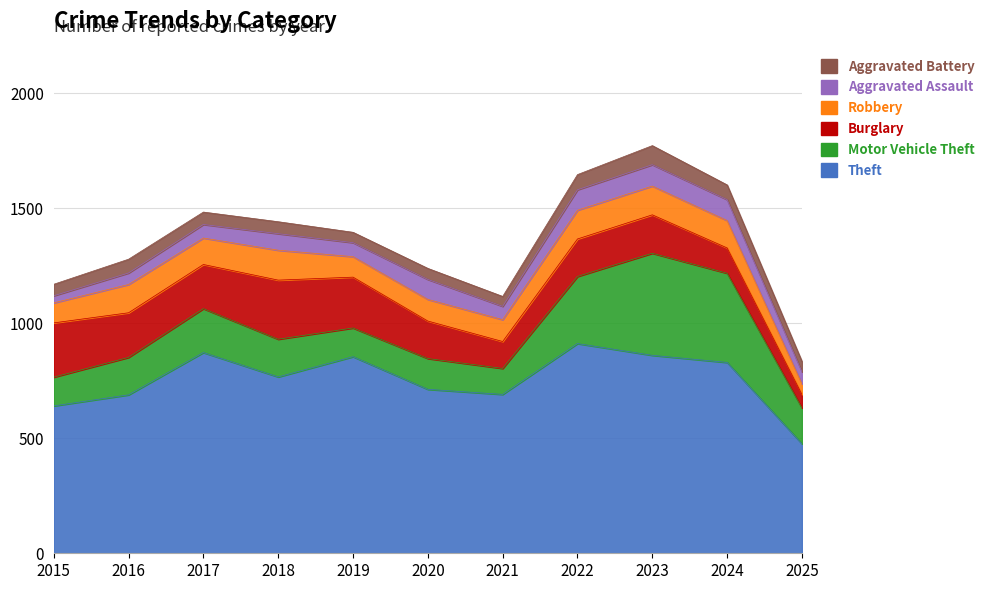

Is the value of Theft at 2025 greater than the value of Motor Vehicle Theft at 2015?

Yes